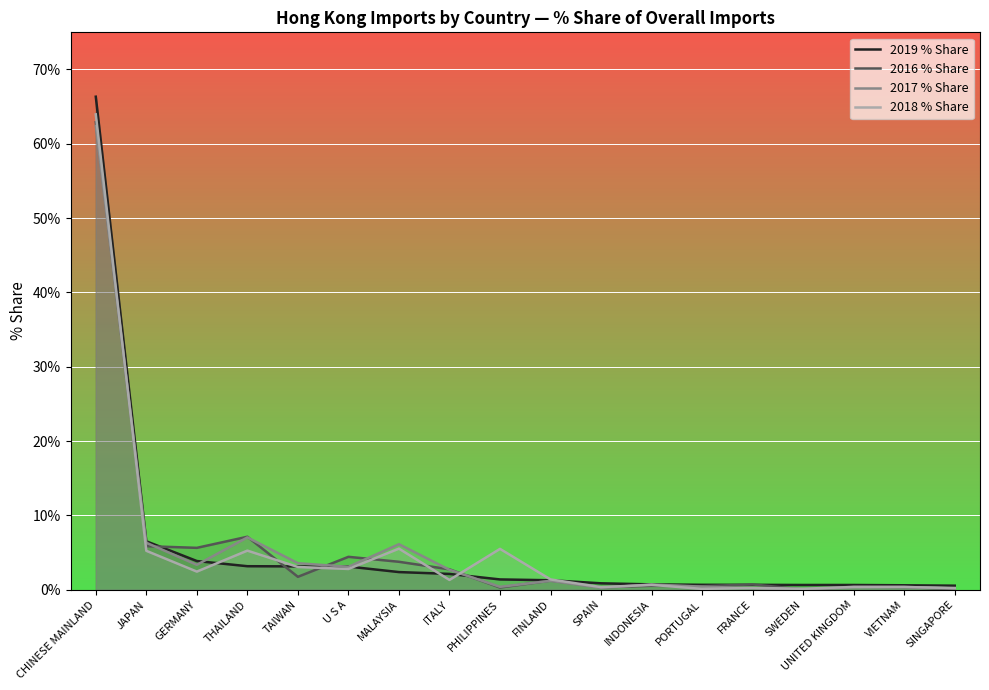

True or false: 2018 % Share and 2017 % Share cross at least once.

True